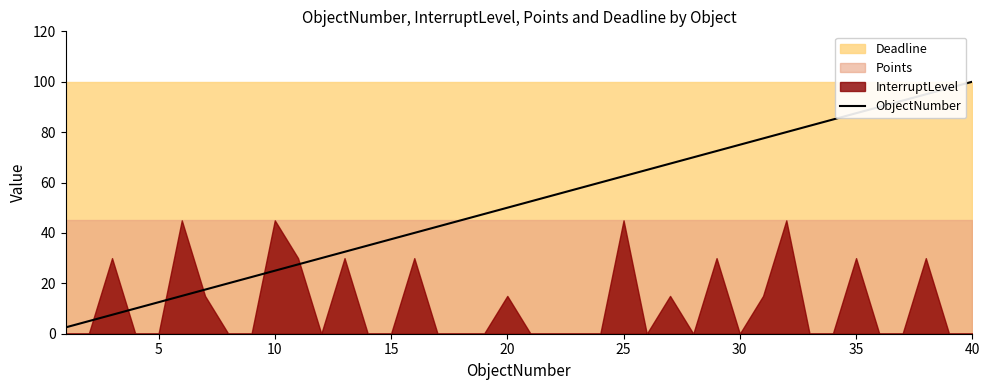

What is the maximum value for ObjectNumber?

100.0